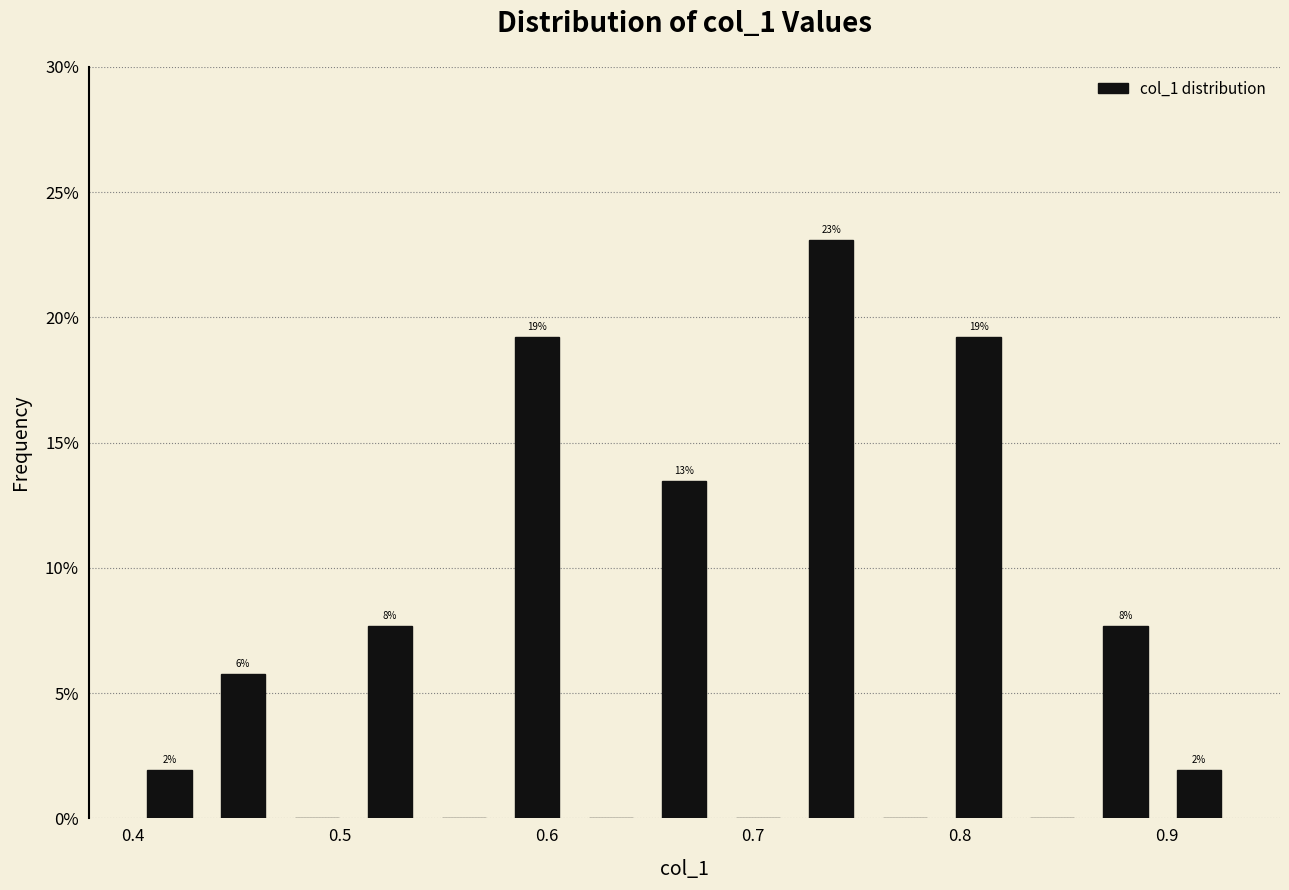

Read against the x-axis, roughly where is the centre of the tallest bar?

0.74